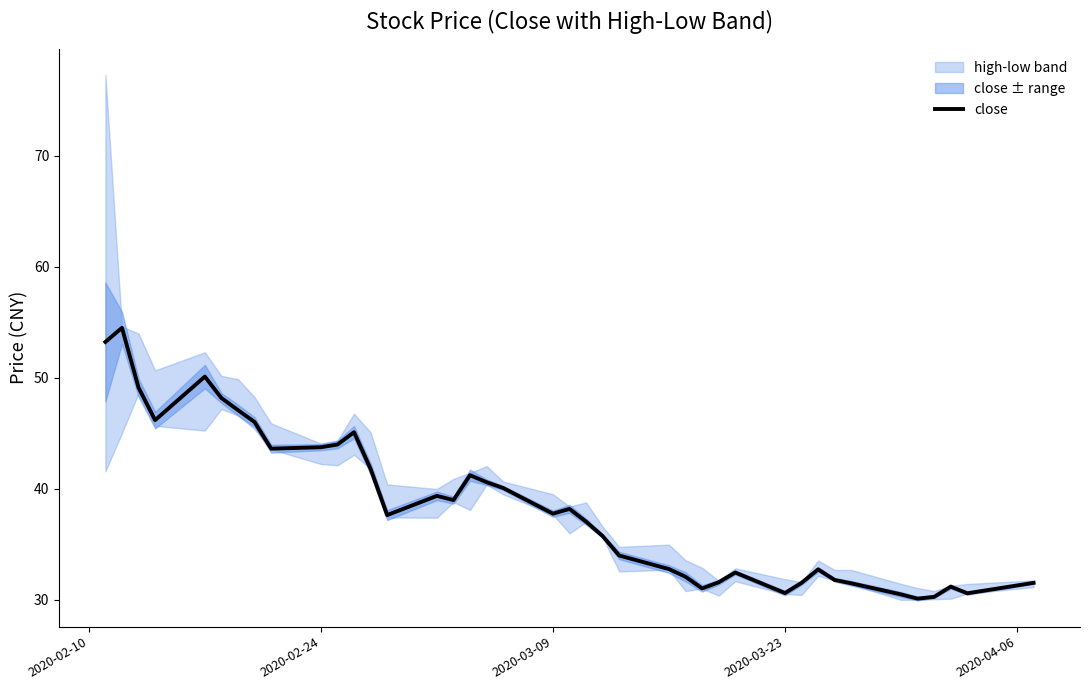

What is the minimum value for close?

30.1